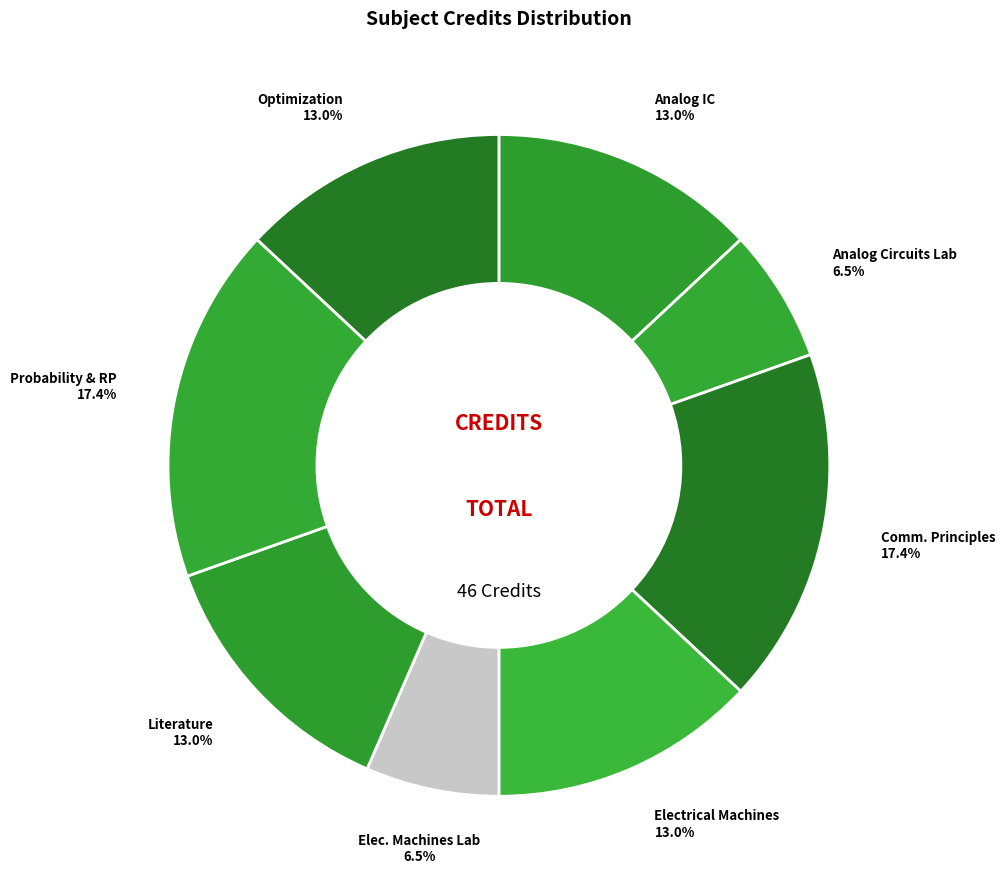

Does any single category account for the majority?

No